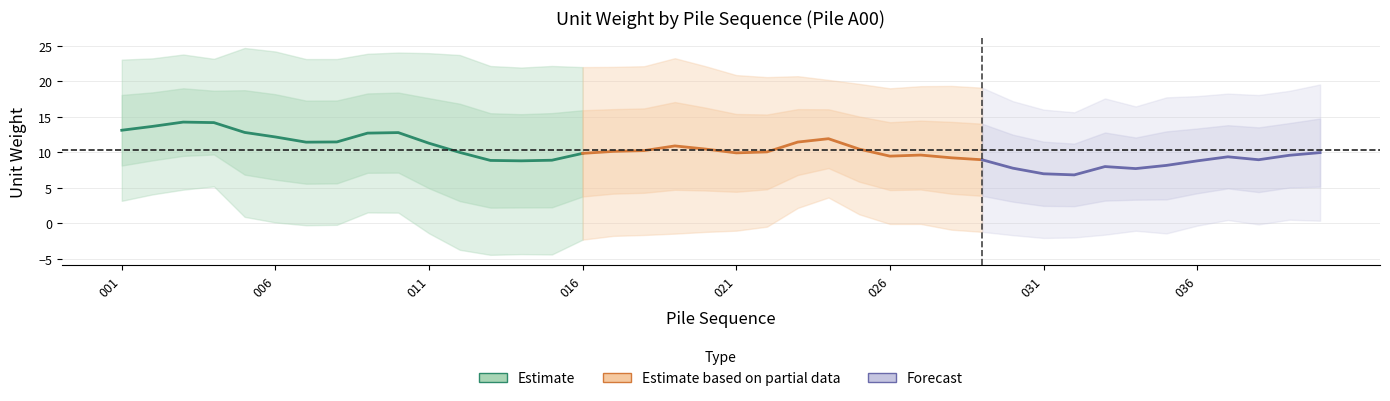

How many lines are shown in the chart?

1